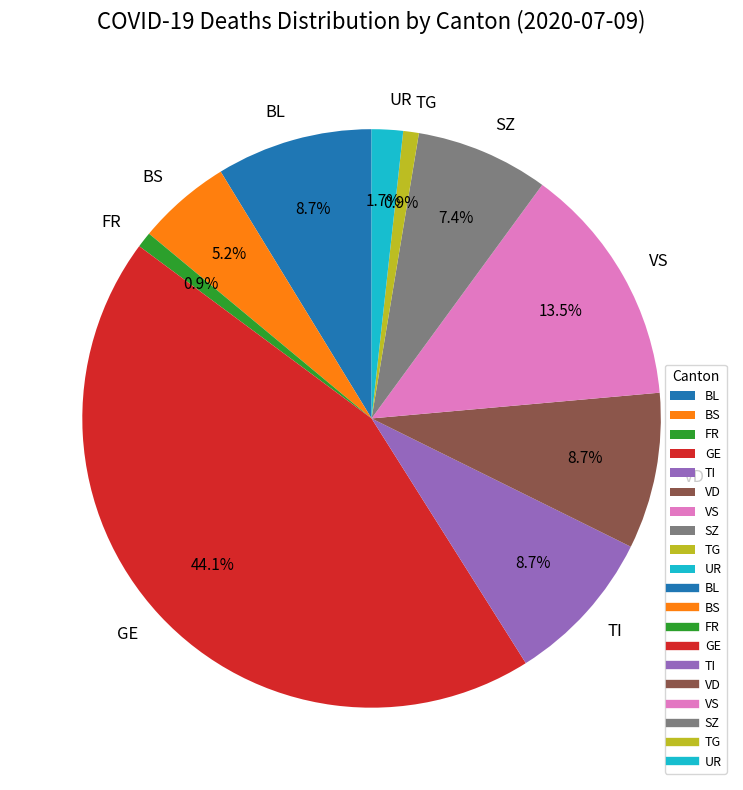

Does any single category account for the majority?

No